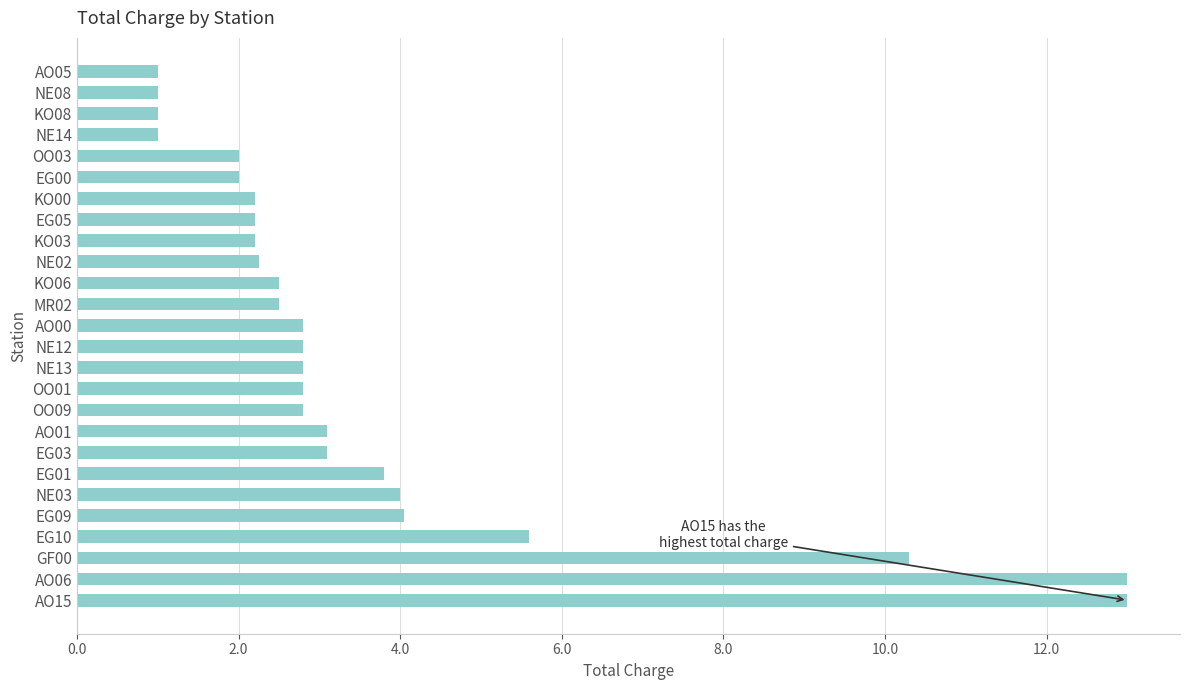

What is the difference between the maximum and minimum values?

12.0